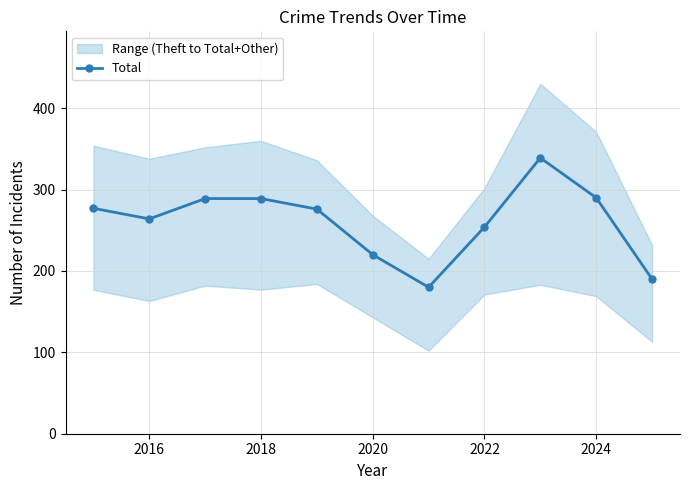

How many lines are shown in the chart?

1